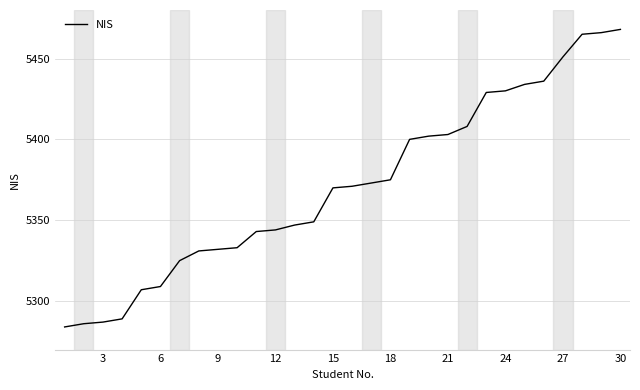

What is the difference between the maximum and minimum values?

184